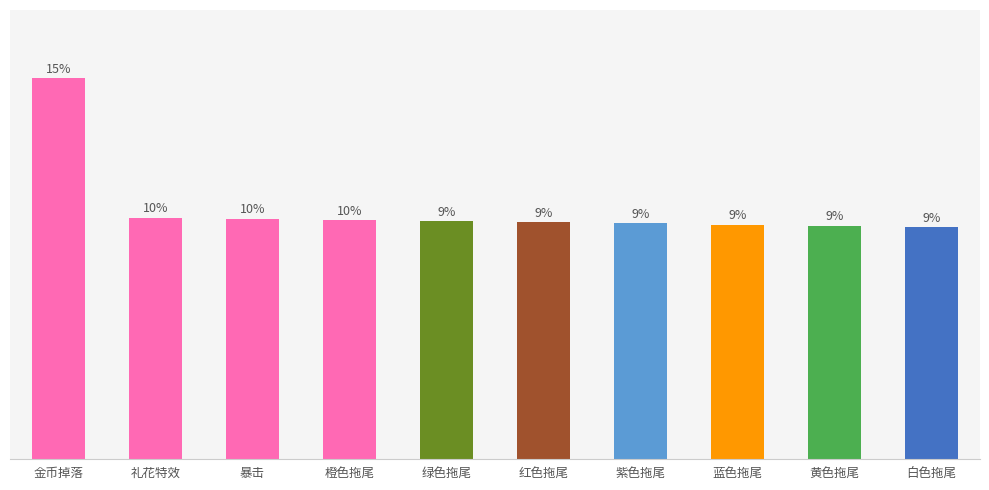

List the labels in order of value, largest first.

金币掉落, 礼花特效, 暴击, 橙色拖尾, 绿色拖尾, 红色拖尾, 紫色拖尾, 蓝色拖尾, 黄色拖尾, 白色拖尾